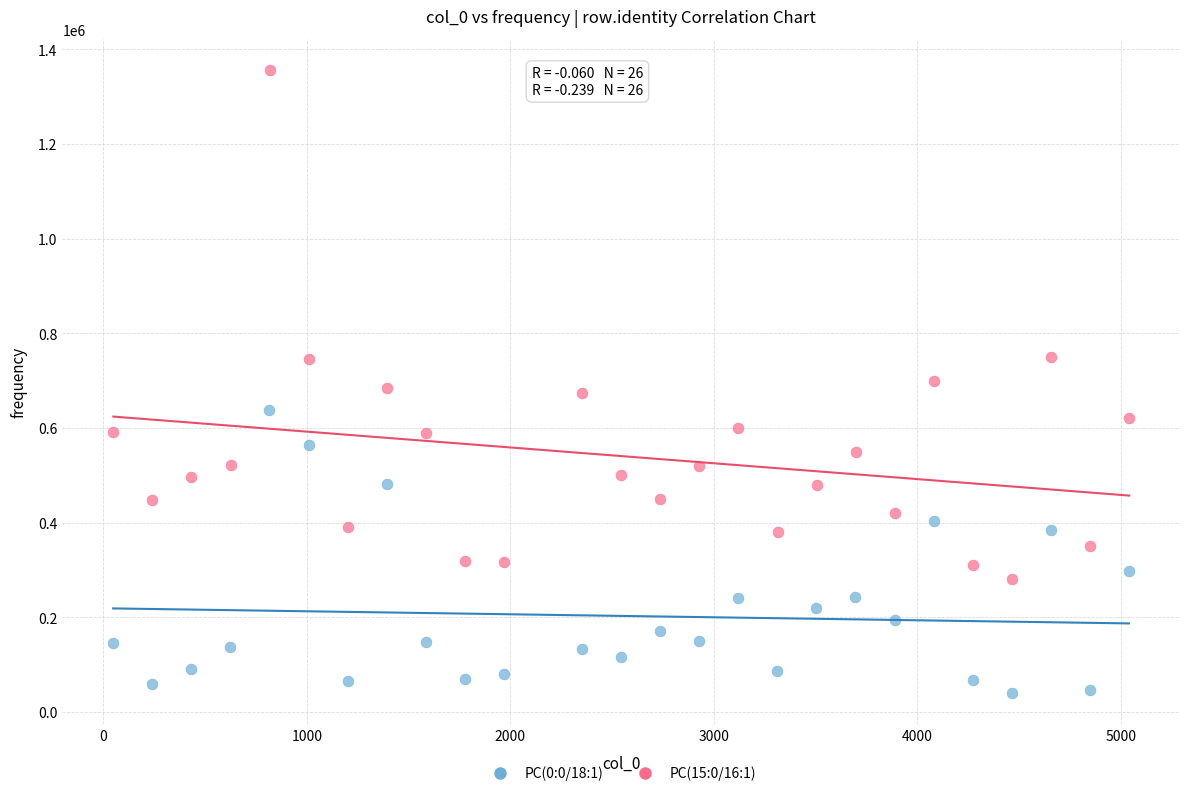

Which series has the widest spread of Y values?

PC(15:0/16:1)